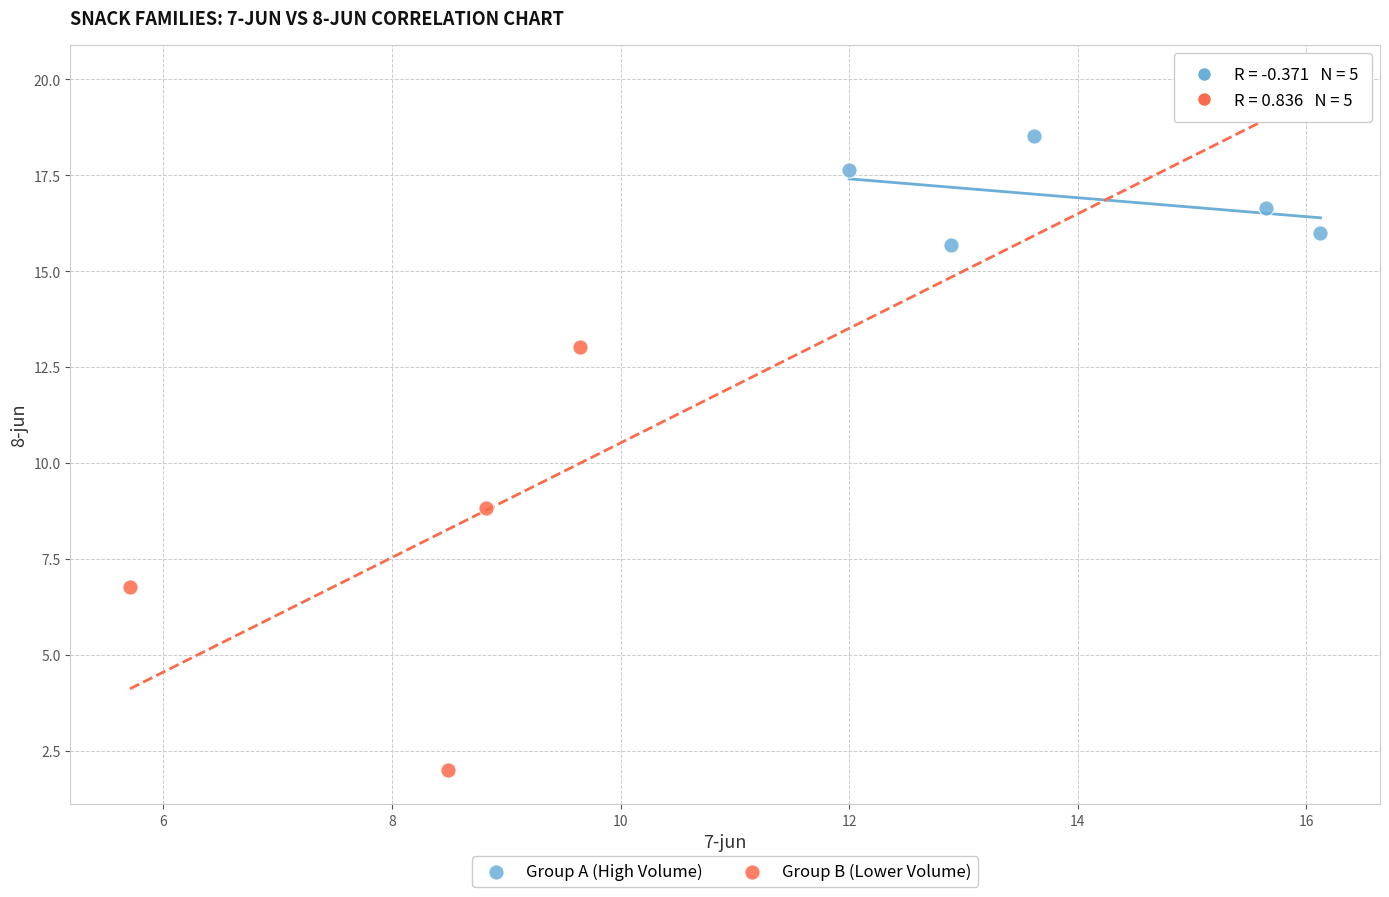

Which series reaches the maximum Y coordinate?

Group B (Lower Volume)